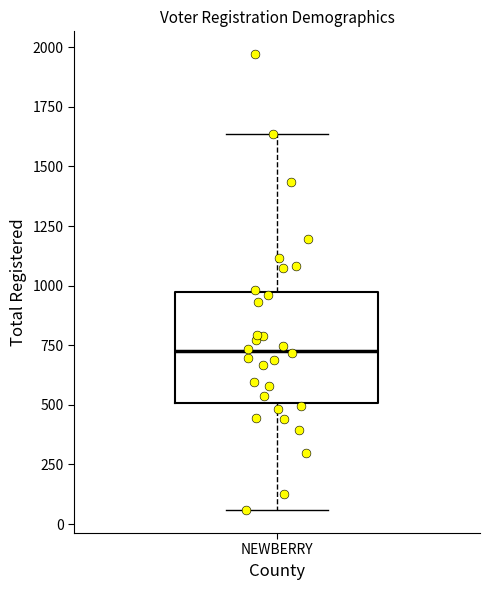

Read this box plot against the y-axis: the position of the median line, the range covered by the box, and the ends of both whiskers. The values are not printed on the chart, so give them approximately, as read against the axis.

median 750, box 500 to 1000, whiskers 50 to 1650